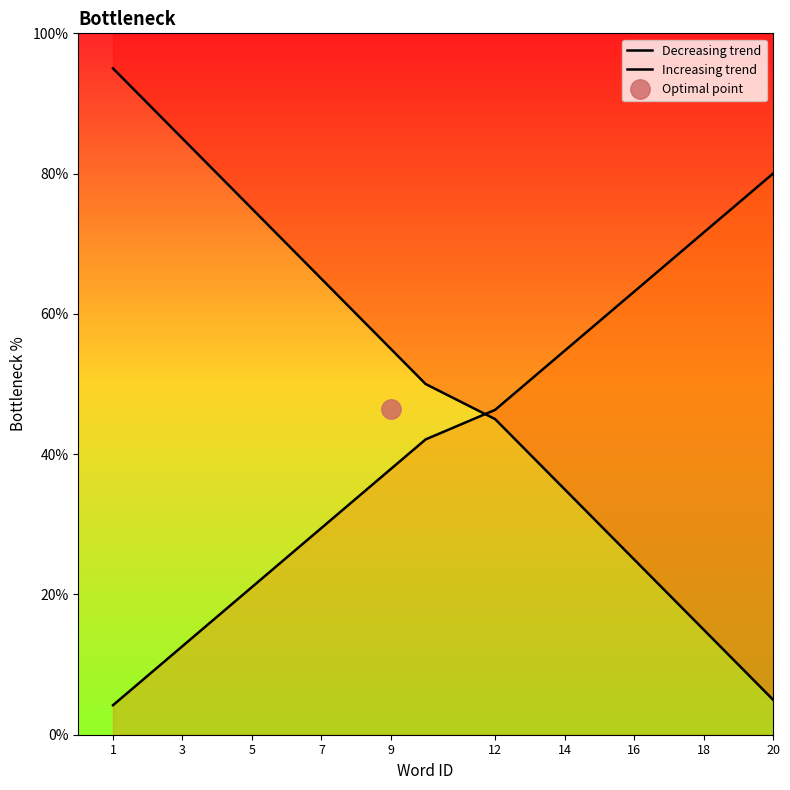

After their last crossing, which series has the higher values: Decreasing trend or Increasing trend?

Increasing trend